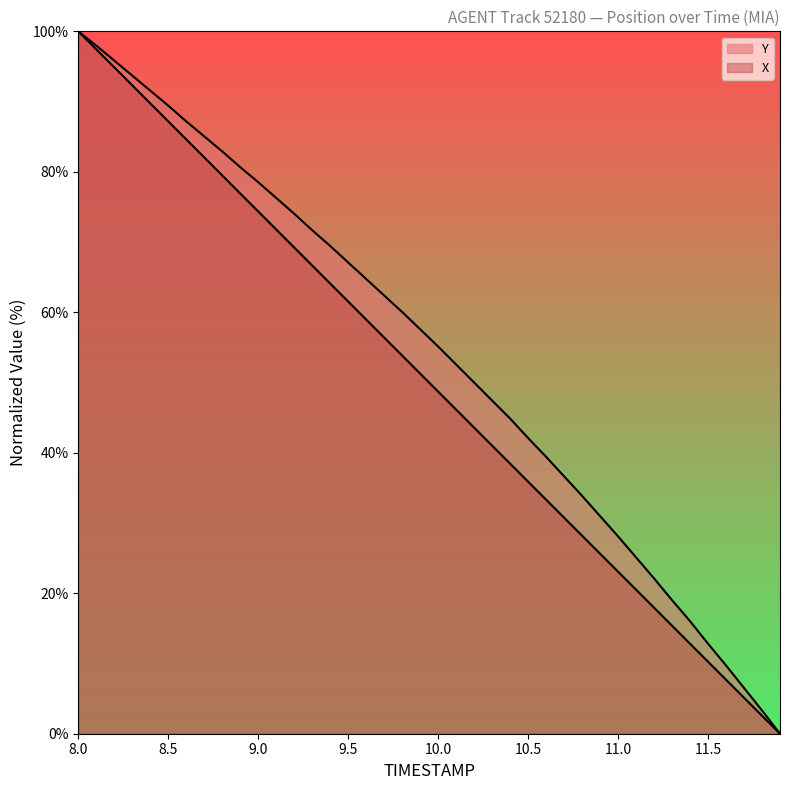

How many lines are shown in the chart?

2